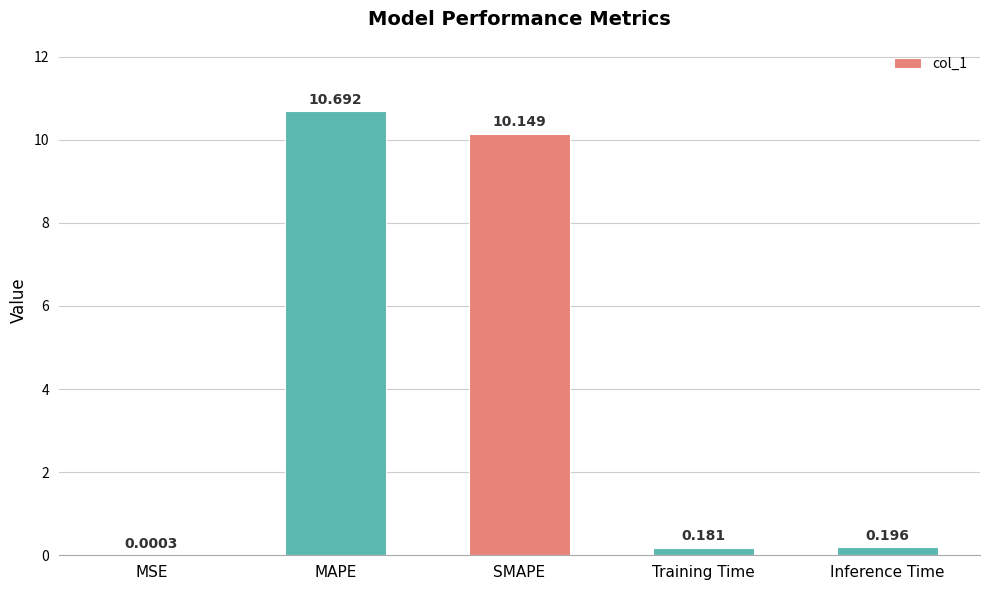

What is the change in value from MSE to MAPE?

+10.7